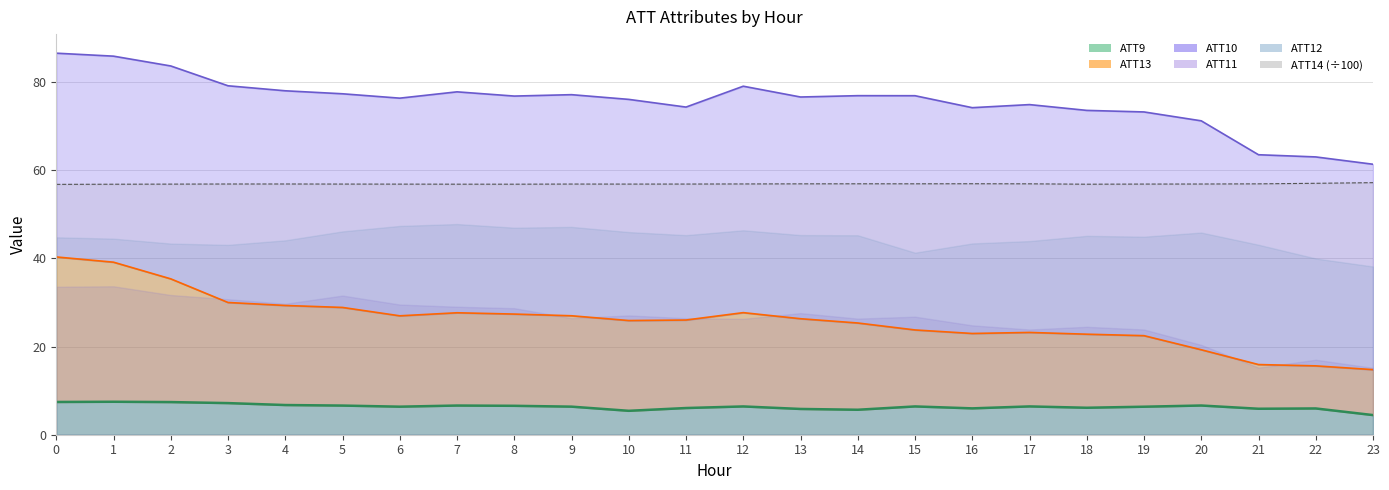

True or false: ATT9 and ATT14 intersect in this chart.

False